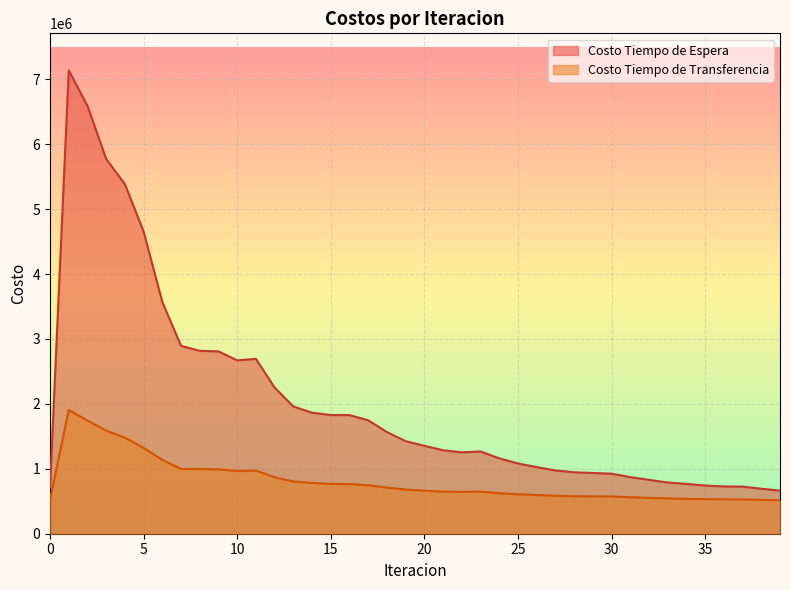

List the labels in order of Costo Tiempo de Espera value, smallest first.

39, 38, 0, 37, 36, 35, 34, 33, 32, 31, 30, 29, 28, 27, 26, 25, 24, 22, 23, 21, 20, 19, 18, 17, 16, 15, 14, 13, 12, 10, 11, 9, 8, 7, 6, 5, 4, 3, 2, 1